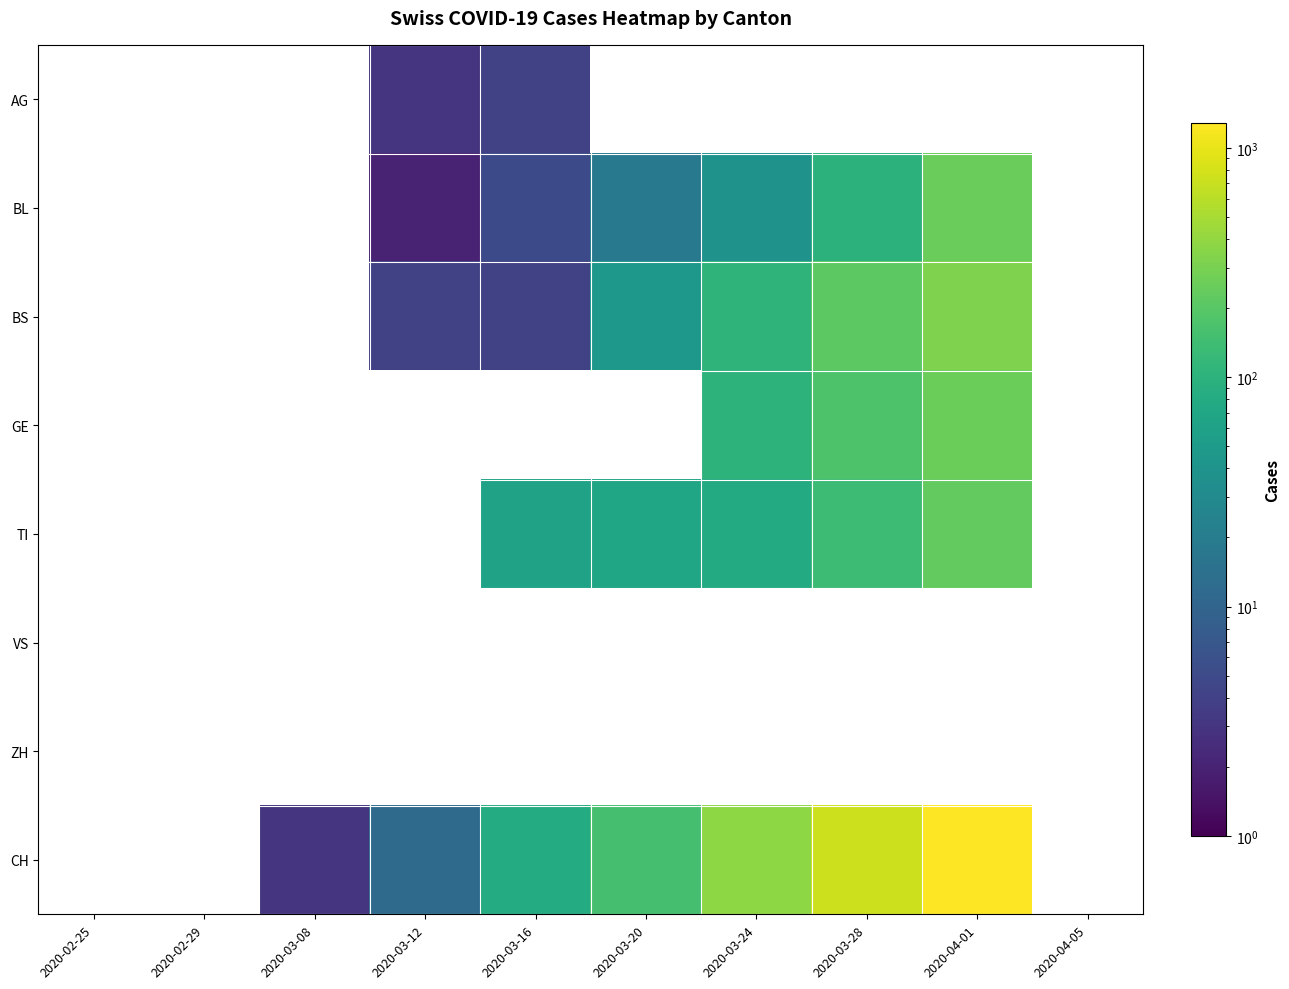

What is the spread (max minus min) of values at 2020-03-24?

380